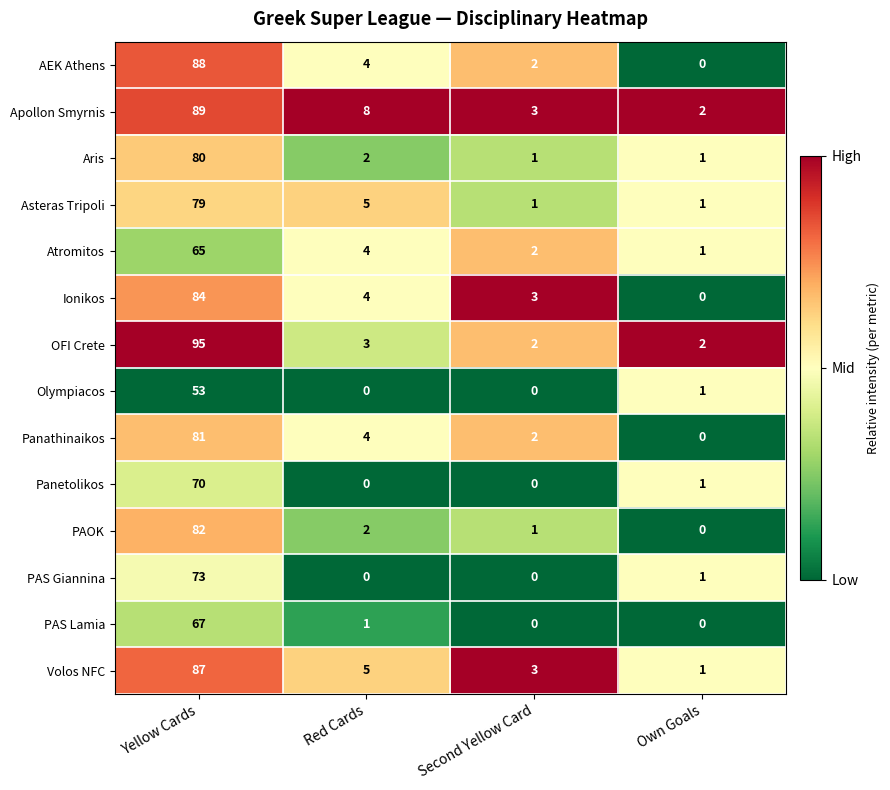

At which category is the sum across all series the highest?

Yellow Cards